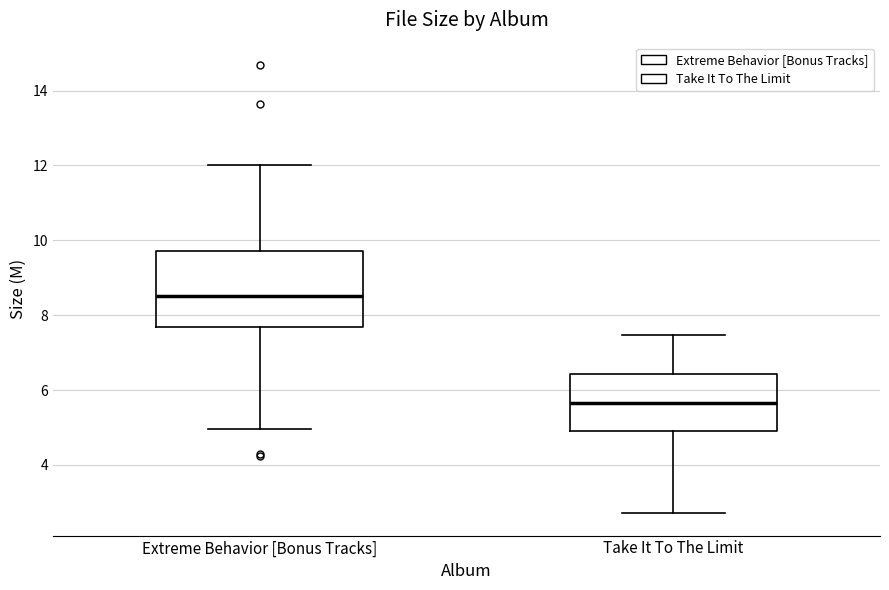

Reading left to right, transcribe this box plot: for each box, give where its median line is, the range the box spans, and where its two whiskers end, as read against the y-axis. The values are not printed on the chart, so give them approximately, as read against the axis.

Extreme Behavior [Bonus Tracks]: median 8.6, box 7.6 to 9.8, whiskers 5.0 to 12.0
Take It To The Limit: median 5.6, box 5.0 to 6.4, whiskers 2.8 to 7.4